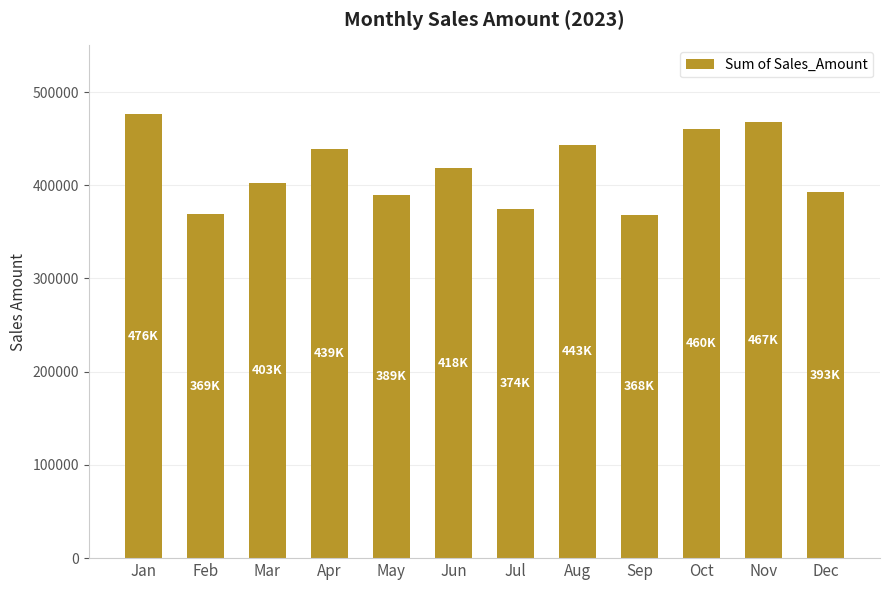

What is the change in value from Mar to Aug?

+40532.5